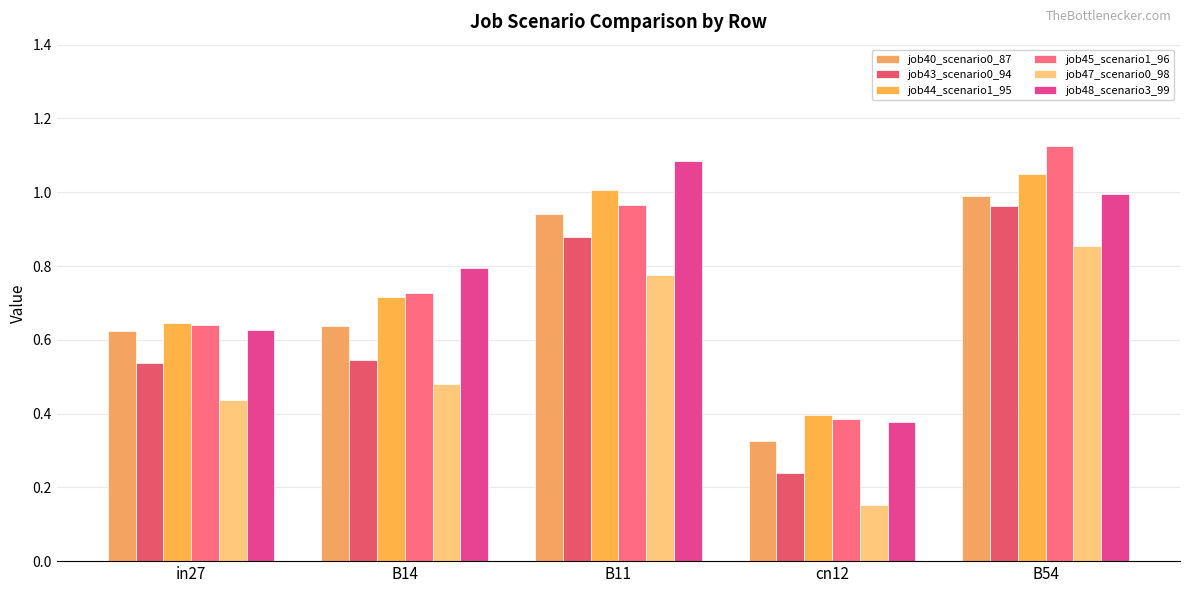

List the labels in order of job47_scenario0_98 value, largest first.

B54, B11, B14, in27, cn12